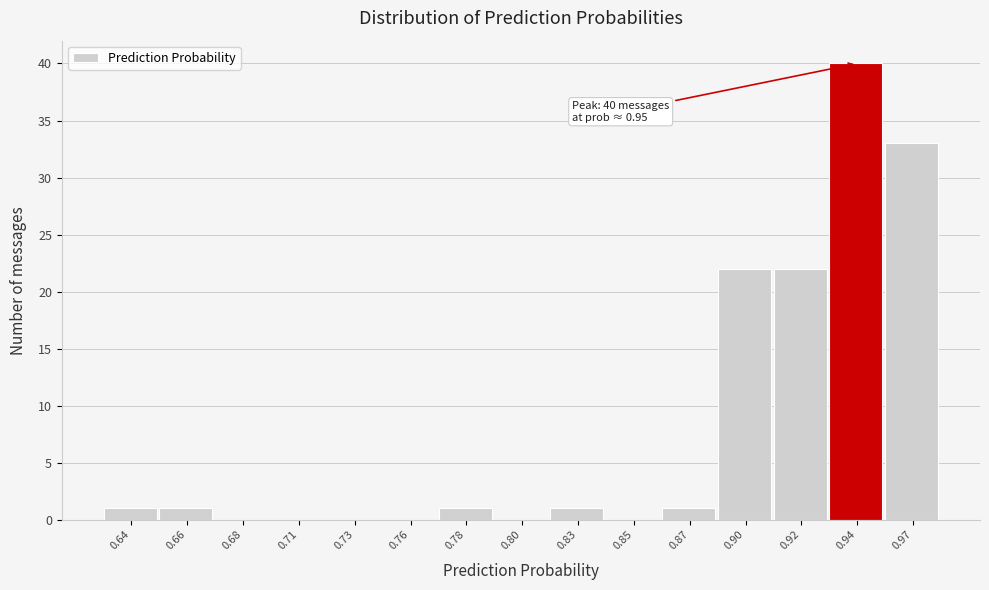

Reading left to right, list all the values displayed in this chart.

0.64=1	0.66=1	0.68=0	0.71=0	0.73=0	0.76=0	0.78=1	0.80=0	0.83=1	0.85=0	0.87=1	0.90=22	0.92=22	0.94=40	0.97=33